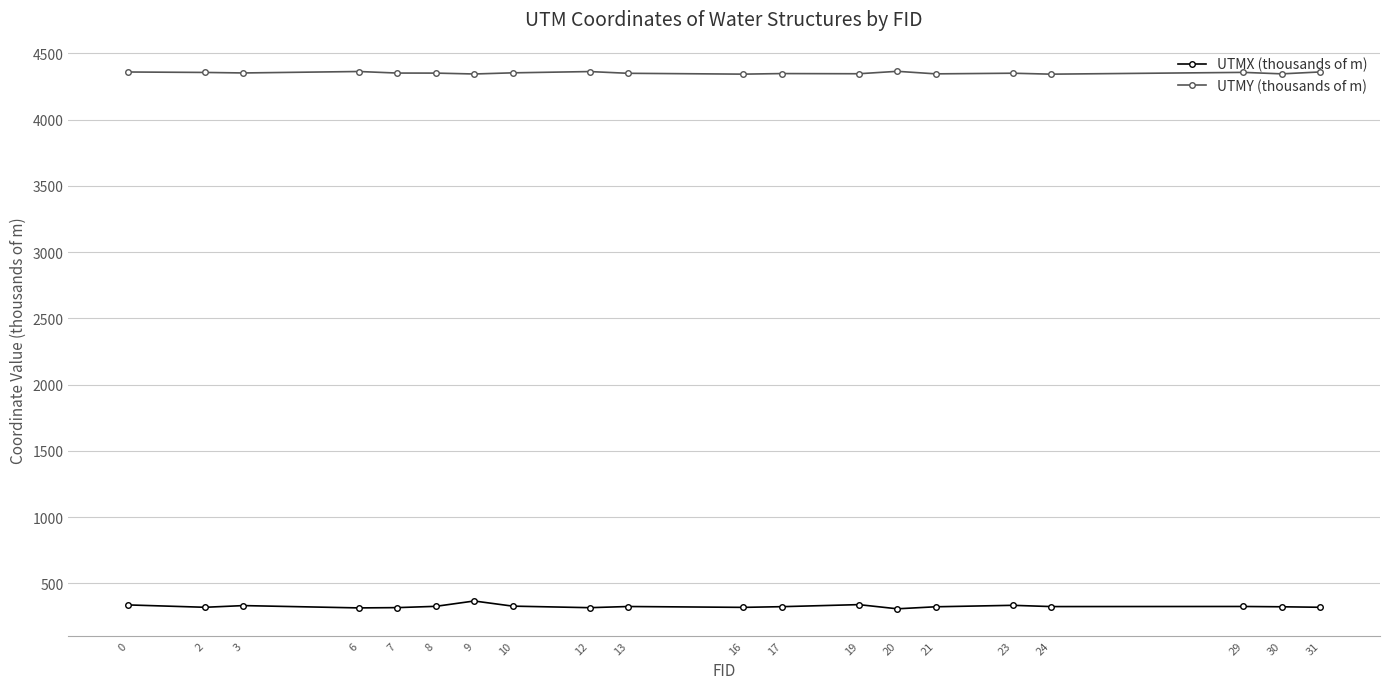

What is the difference between the highest and lowest values at 31?

4040.0